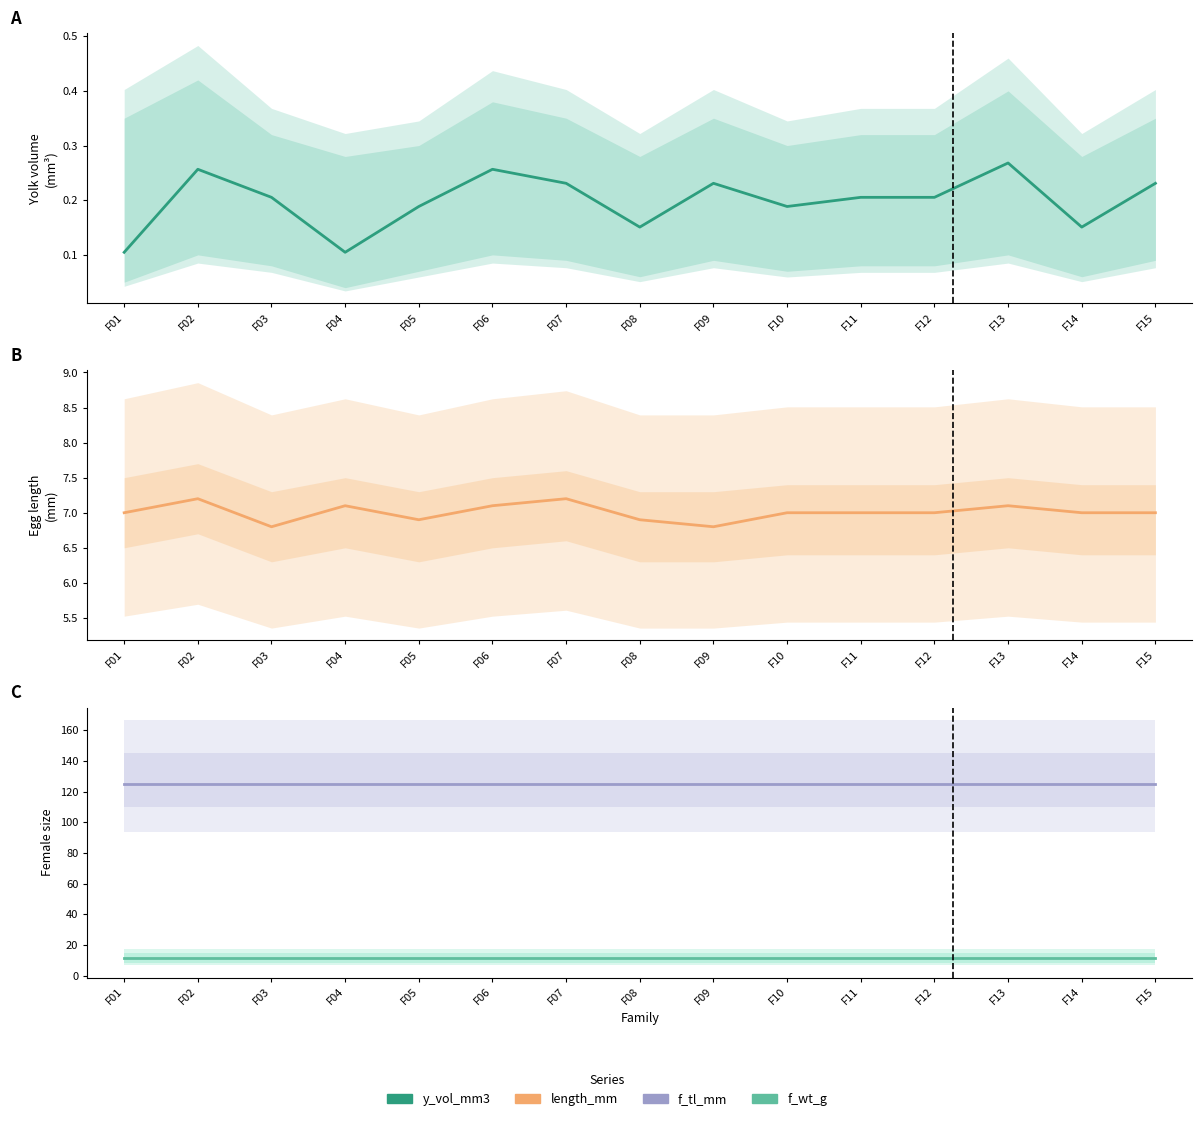

Rank the series by their maximum value, from lowest to highest.

y_vol_mm3, length_mm, f_wt_g, f_tl_mm